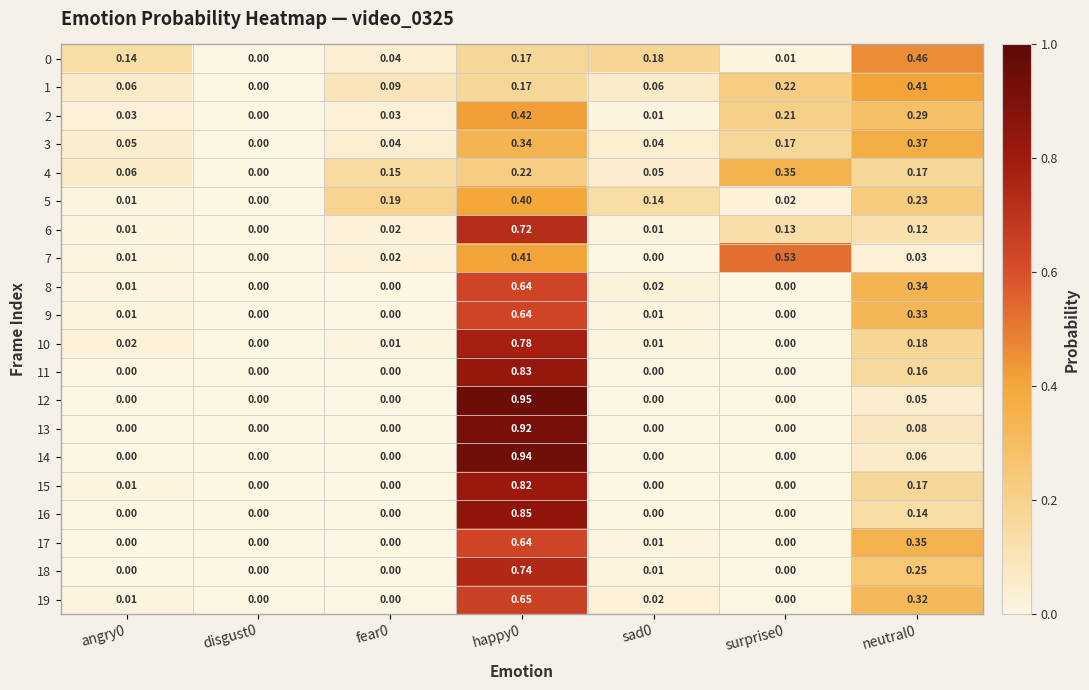

Is the value of 15 at surprise0 greater than the value of 19 at neutral0?

No